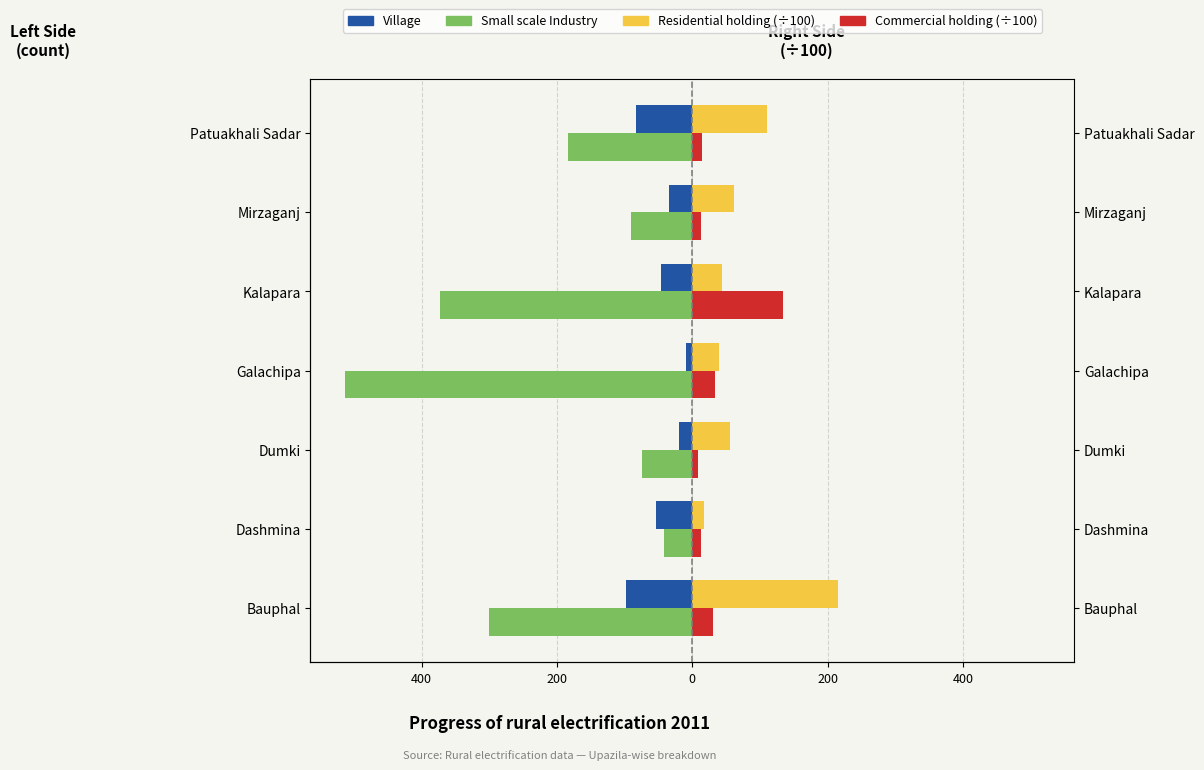

What is the value of the Commercial holding (÷100) bar at the 5th from the left?

7.7